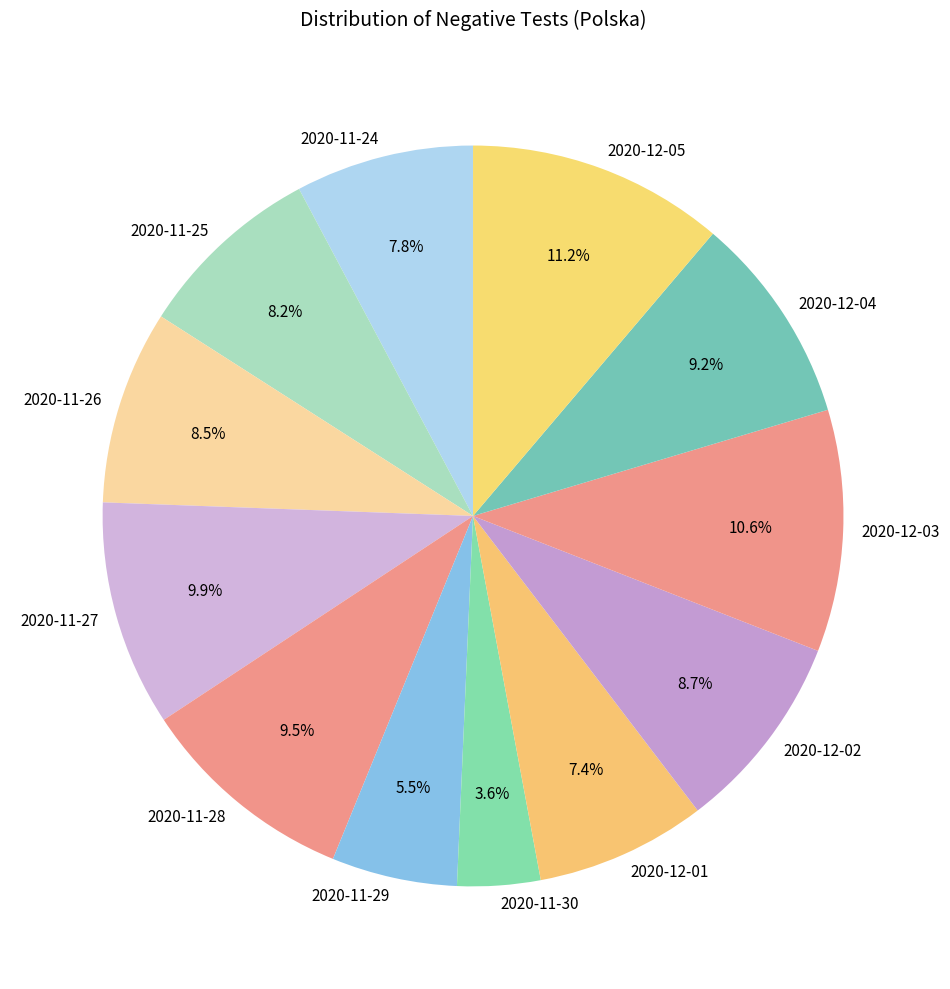

Which category has the smallest portion of the pie?

2020-11-30